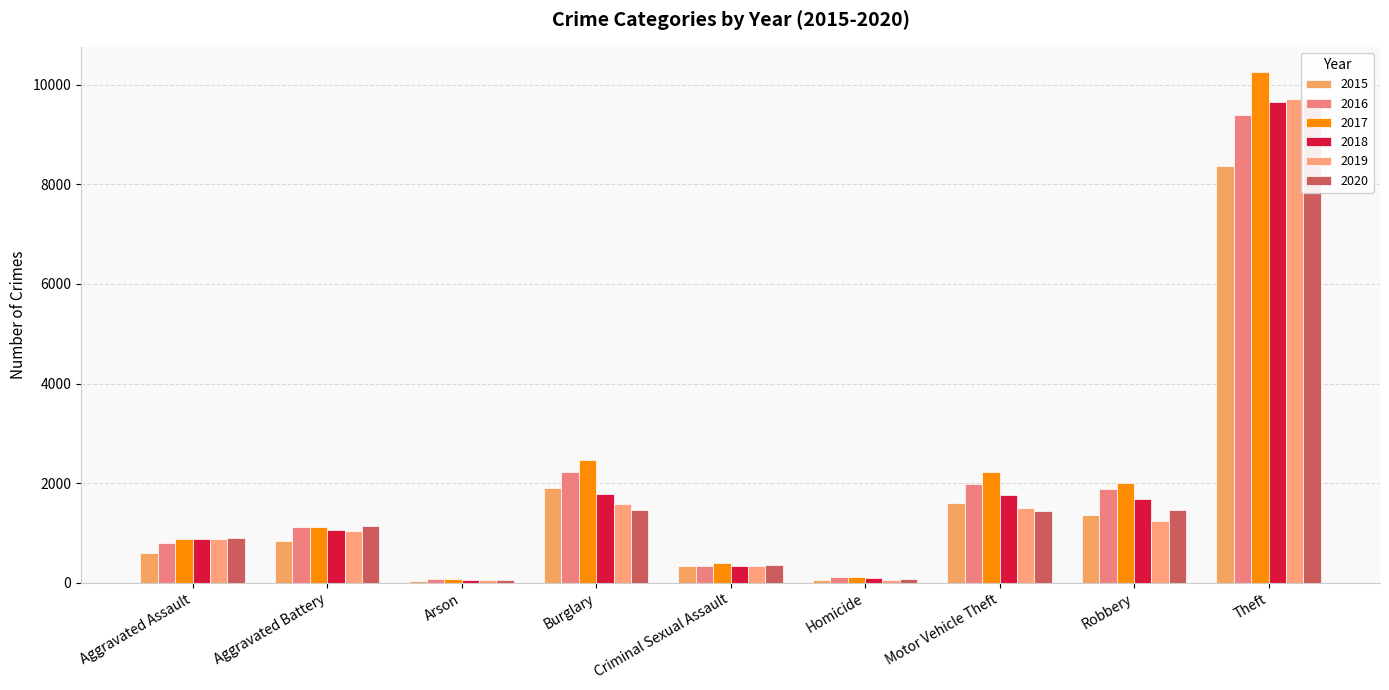

Between Aggravated Assault and Robbery, which series saw the biggest shift?

2017